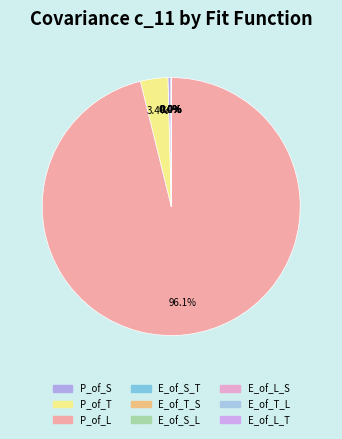

Rank the categories by value from highest to lowest.

P_of_L, P_of_T, P_of_S, E_of_T_L, E_of_S_L, E_of_T_S, E_of_S_T, E_of_L_S, E_of_L_T